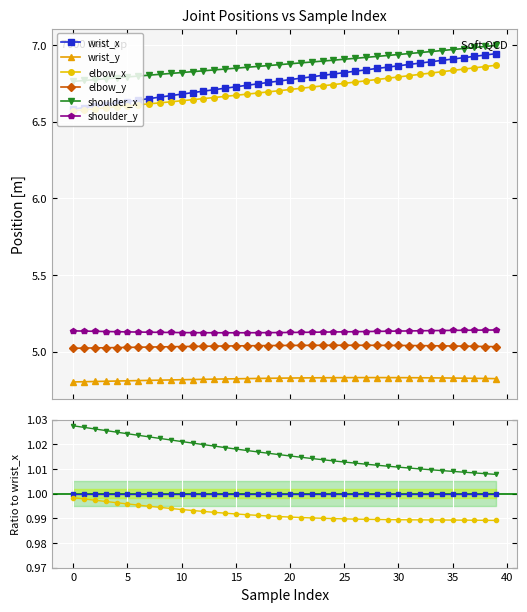

How many distinct data groups are displayed?

6